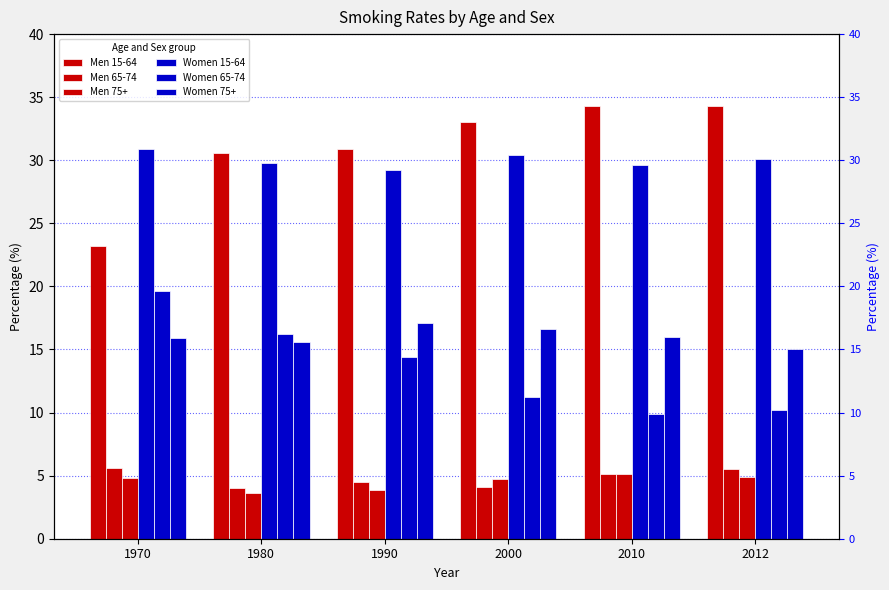

What is the total value across all series at 1970?

100.0